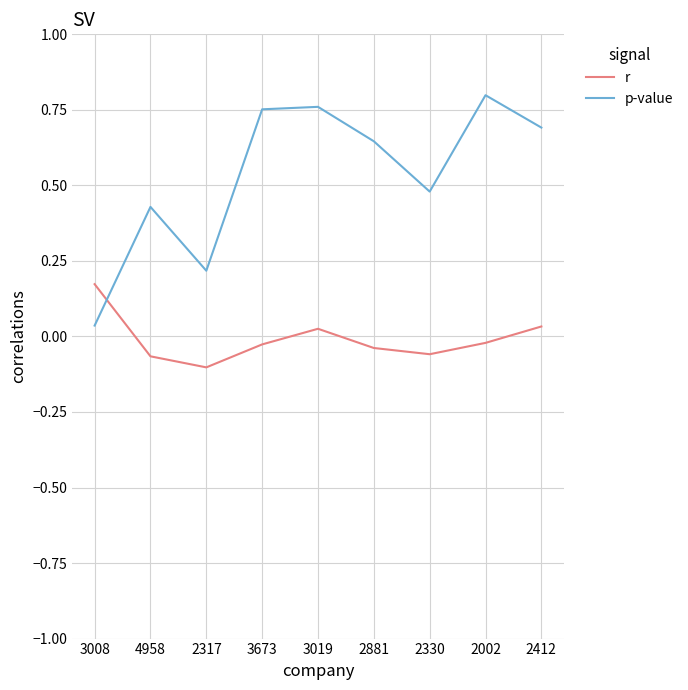

At which category does r reach its first local peak?

3019